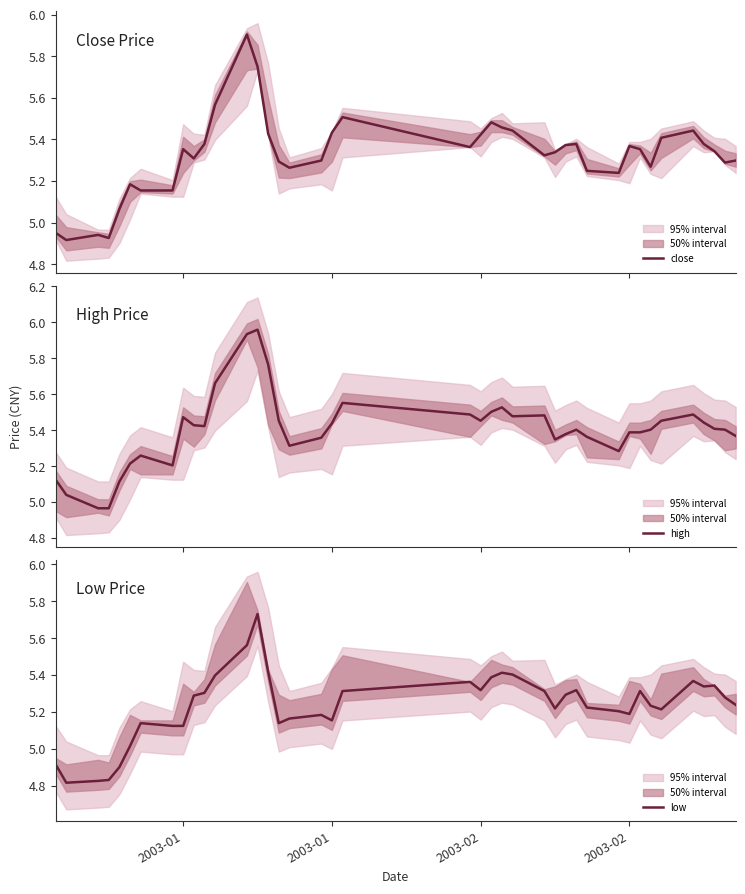

What is the highest value of the close series?

5.9